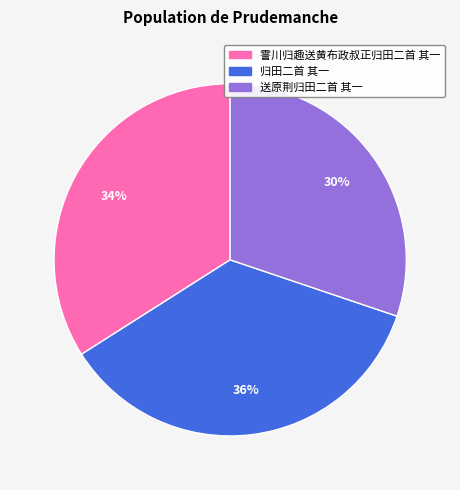

Is it true that 霅川归趣送黄布政叔正归田二首 其一 is 21% of the pie?

False